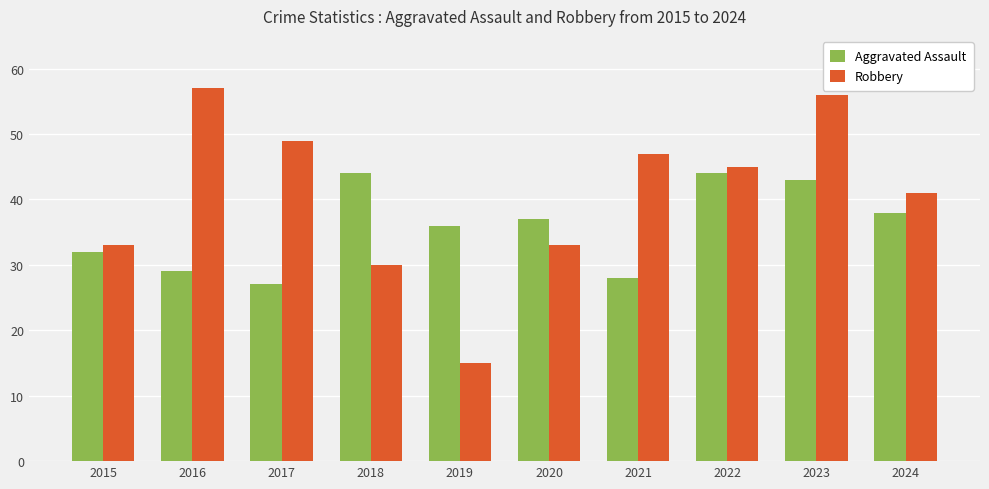

What is the sum of all Aggravated Assault values?

358